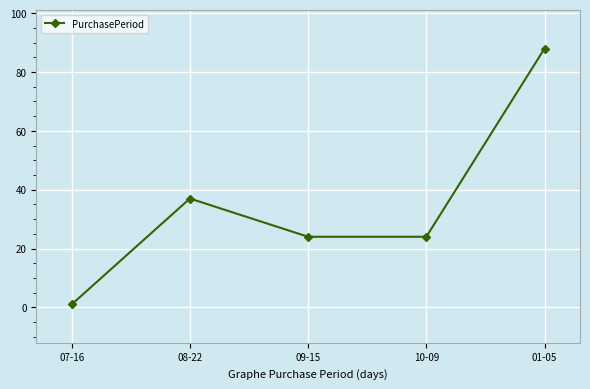

Where does the data first go above 24?

08-22